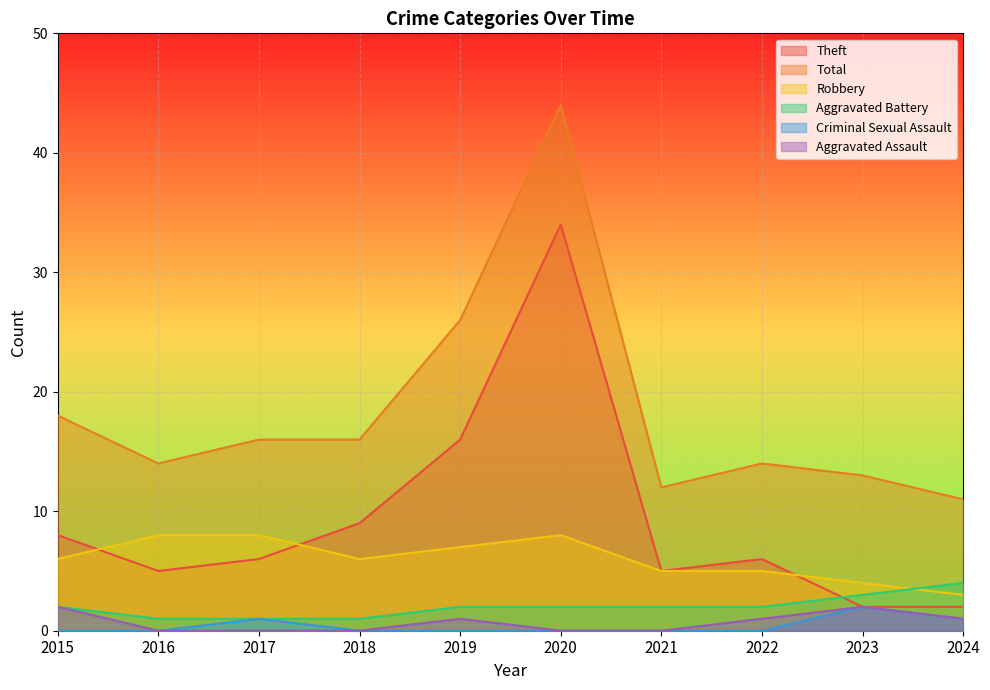

What is the average value of the Robbery series?

6